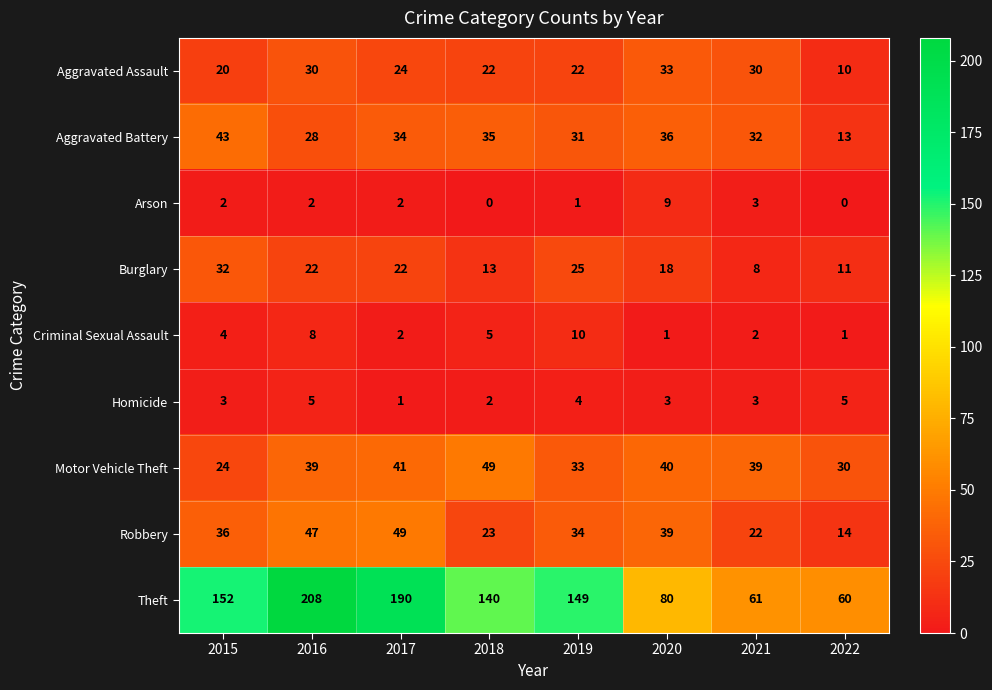

Read the Robbery value at 2016.

47